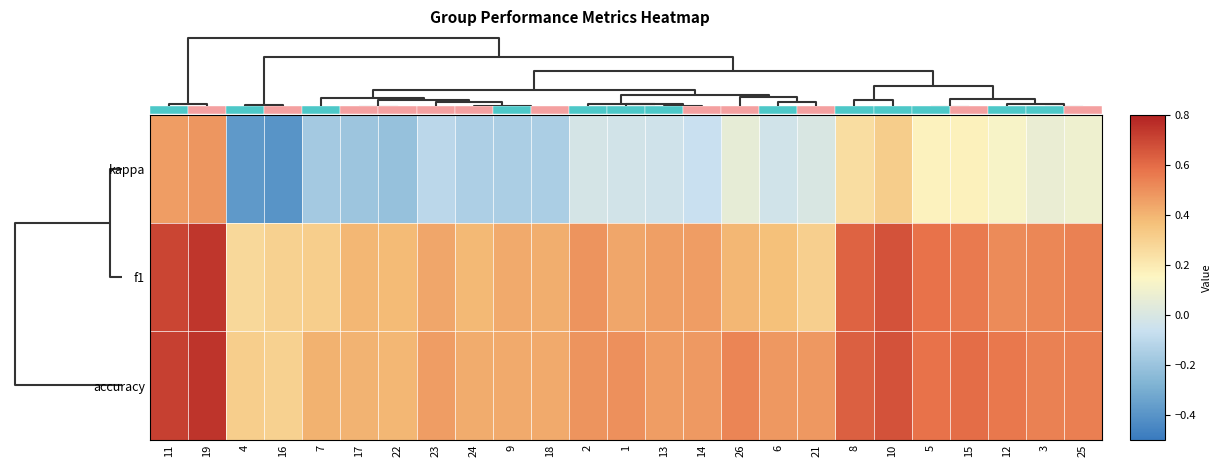

Reading left to right, what are all the values shown in this chart?

kappa: 11=0.5	19=0.5	4=-0.4	16=-0.4	7=-0.2	17=-0.2	22=-0.2	23=-0.1	24=-0.1	9=-0.2	18=-0.2	2=-0.0	1=-0.0	13=-0.0	14=-0.1	26=0.1	6=-0.0	21=0.0	8=0.3	10=0.3	5=0.2	15=0.2	12=0.1	3=0.1	25=0.1
f1: 11=0.7	19=0.7	4=0.3	16=0.3	7=0.3	17=0.4	22=0.4	23=0.4	24=0.4	9=0.4	18=0.4	2=0.5	1=0.4	13=0.5	14=0.5	26=0.4	6=0.4	21=0.3	8=0.6	10=0.7	5=0.6	15=0.6	12=0.5	3=0.5	25=0.5
accuracy: 11=0.7	19=0.7	4=0.3	16=0.3	7=0.4	17=0.4	22=0.4	23=0.5	24=0.4	9=0.4	18=0.4	2=0.5	1=0.5	13=0.5	14=0.5	26=0.5	6=0.5	21=0.5	8=0.6	10=0.7	5=0.6	15=0.6	12=0.6	3=0.5	25=0.5